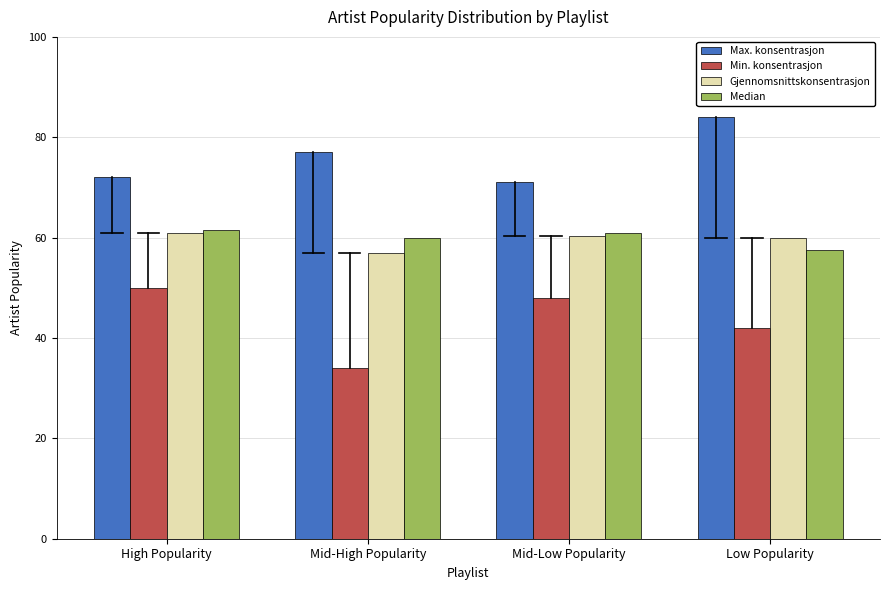

Read the Gjennomsnittskonsentrasjon value at Mid-High Popularity.

57.0